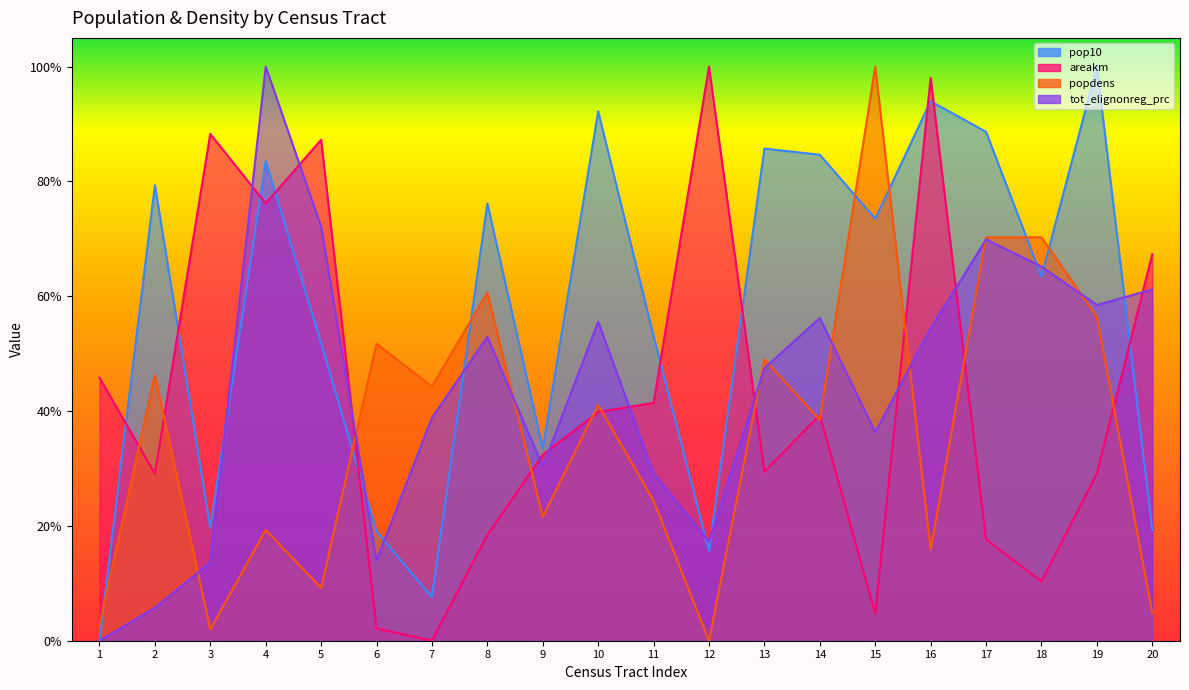

At how many categories does at least one series exceed 0?

20